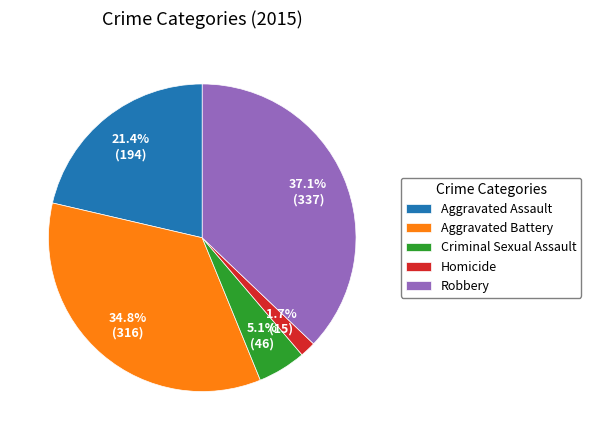

What is the total percentage of Criminal Sexual Assault and Aggravated Battery?

39.9%